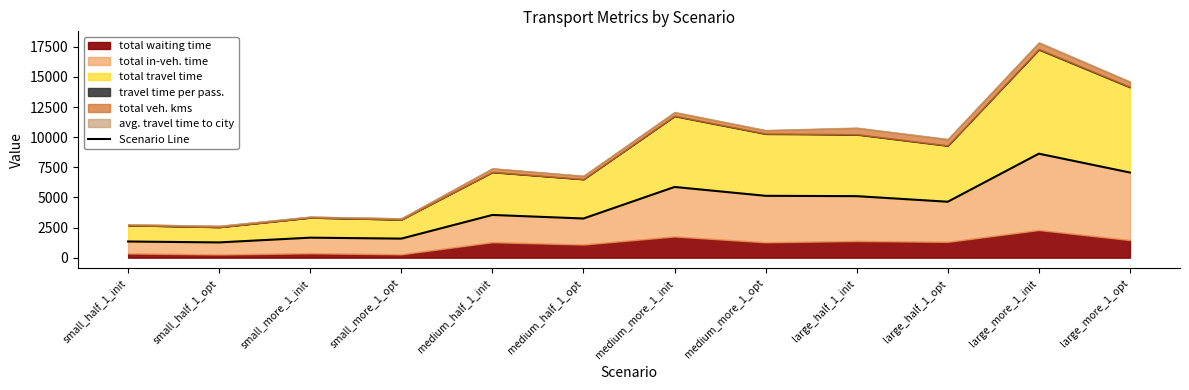

What is the change in value from large_half_1_opt to large_more_1_opt?

+2425.0